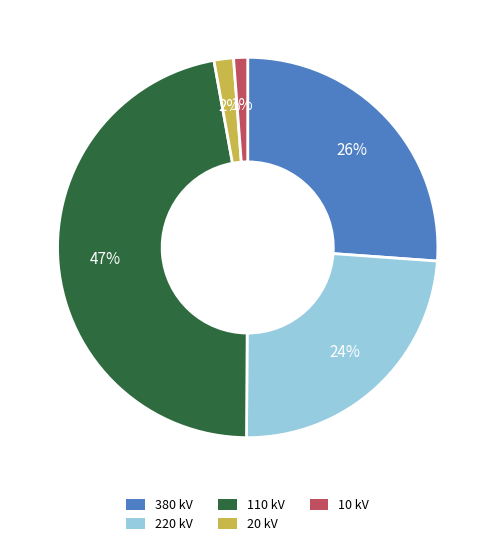

To the nearest percent, what is the average slice percentage?

20%